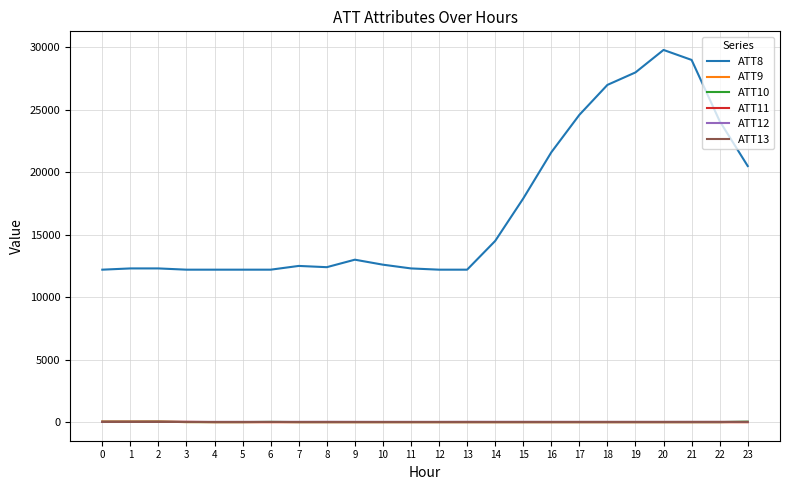

Read the ATT11 value at 6.

-10.0